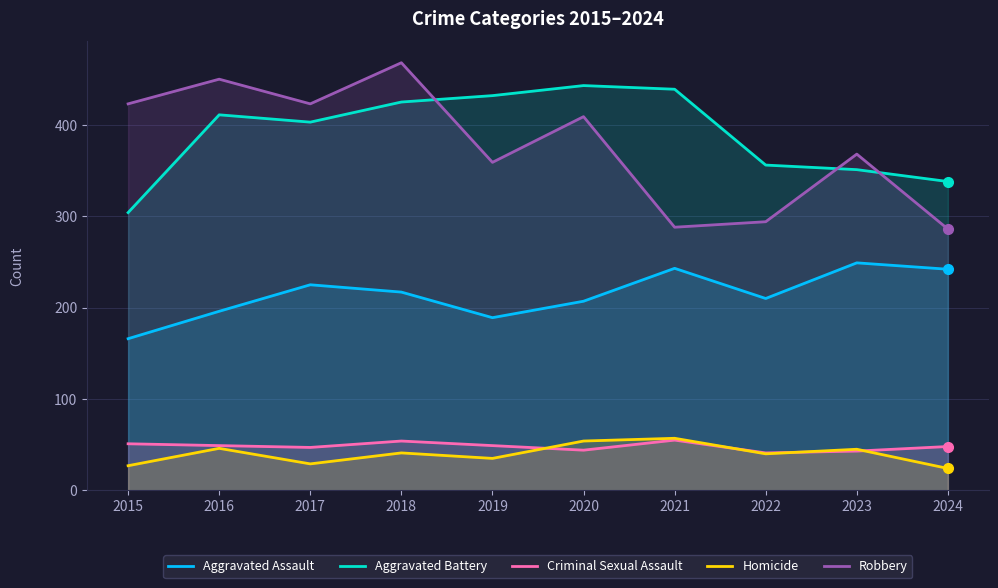

Reading left to right, what are all the values shown in this chart?

Aggravated Assault: 2015=166	2016=196	2017=225	2018=217	2019=189	2020=207	2021=243	2022=210	2023=249	2024=242
Aggravated Battery: 2015=304	2016=411	2017=403	2018=425	2019=432	2020=443	2021=439	2022=356	2023=351	2024=338
Criminal Sexual Assault: 2015=51	2016=49	2017=47	2018=54	2019=49	2020=44	2021=55	2022=41	2023=43	2024=48
Homicide: 2015=27	2016=46	2017=29	2018=41	2019=35	2020=54	2021=57	2022=40	2023=45	2024=24
Robbery: 2015=423	2016=450	2017=423	2018=468	2019=359	2020=409	2021=288	2022=294	2023=368	2024=286